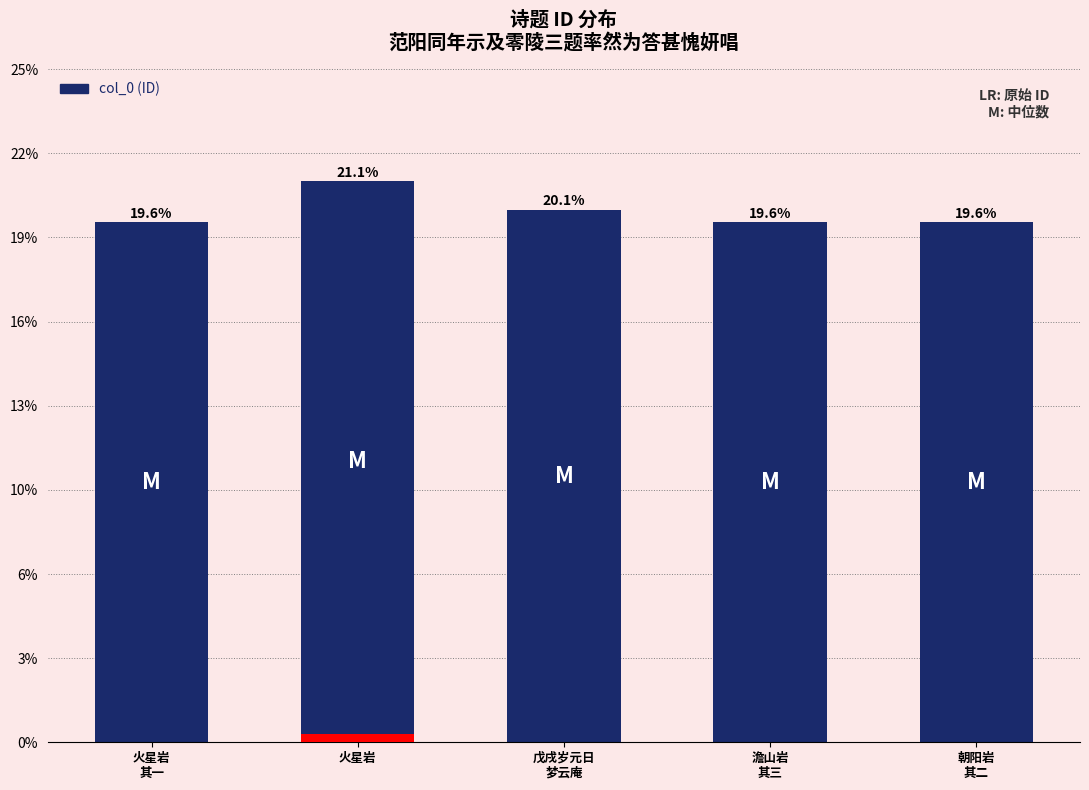

Is it true that the value at 戊戌岁元日
梦云庵 is 1911768?

False